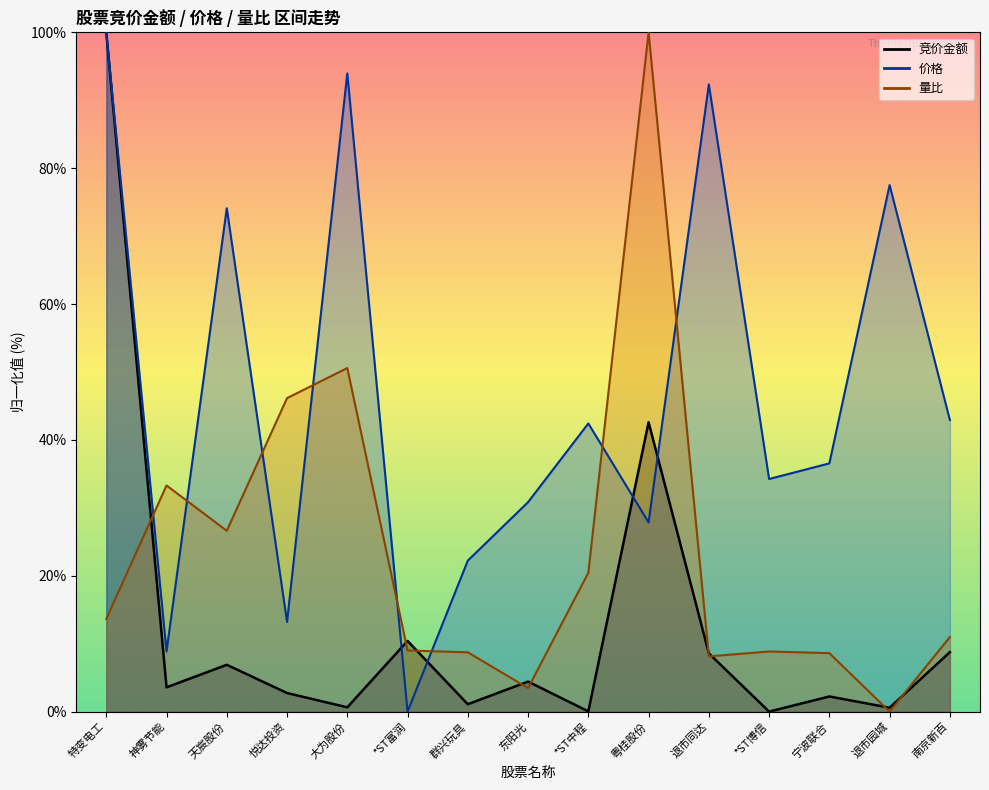

Does the chart have visible grid lines?

No